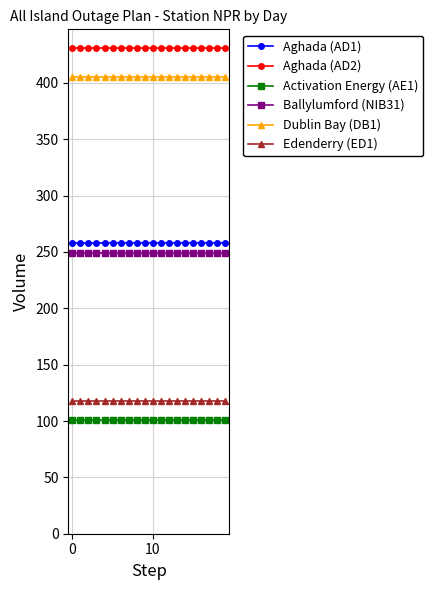

True or false: Edenderry (ED1) and Dublin Bay (DB1) intersect in this chart.

False